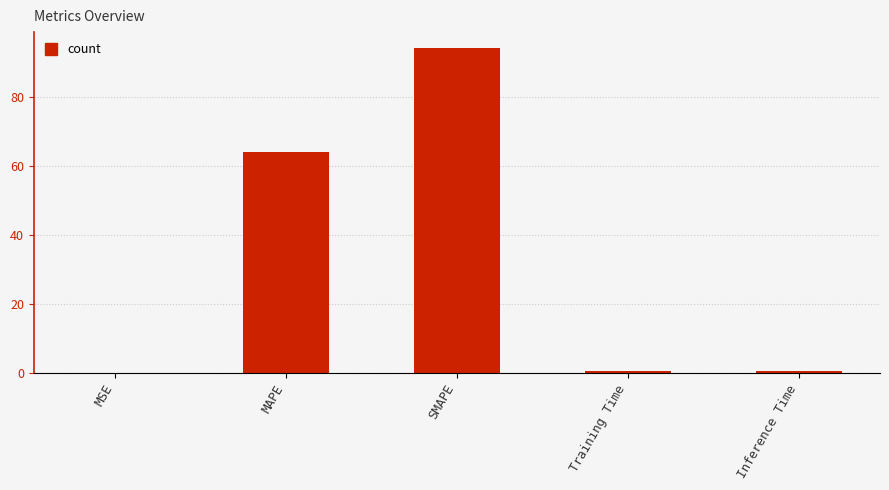

At which label is the value closest to 47?

MAPE